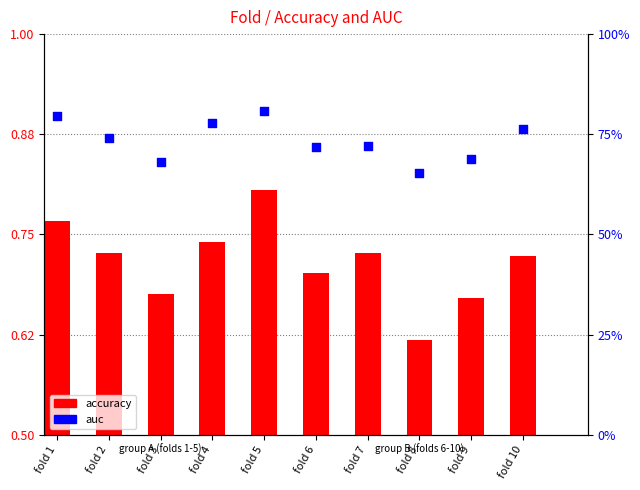

Is the value of accuracy at fold 8 greater than the value of auc at fold 5?

No